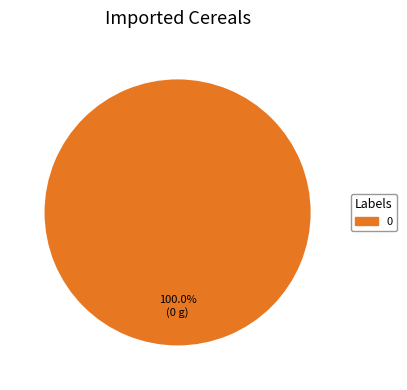

How many segments does this pie chart have?

1